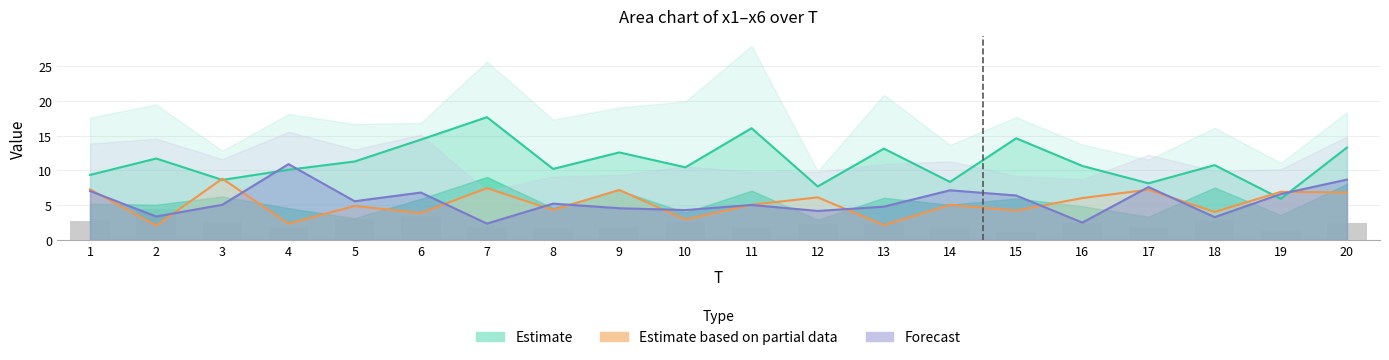

Is it true that x6 equals 1.4 at 5?

False